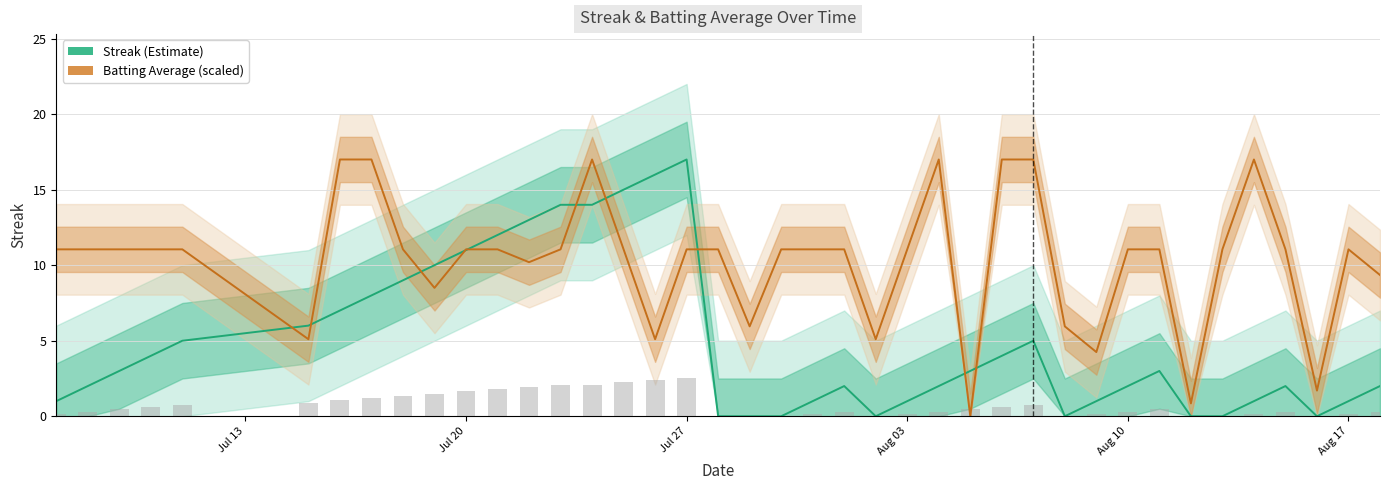

Are the bars horizontal?

No